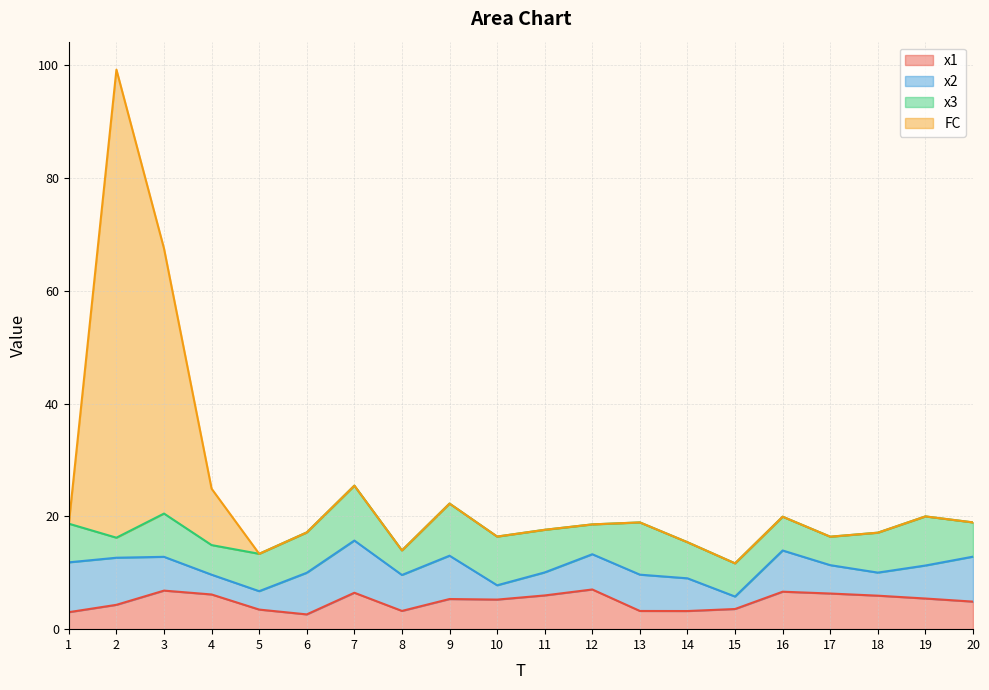

What is the highest value of the x1 series?

7.0